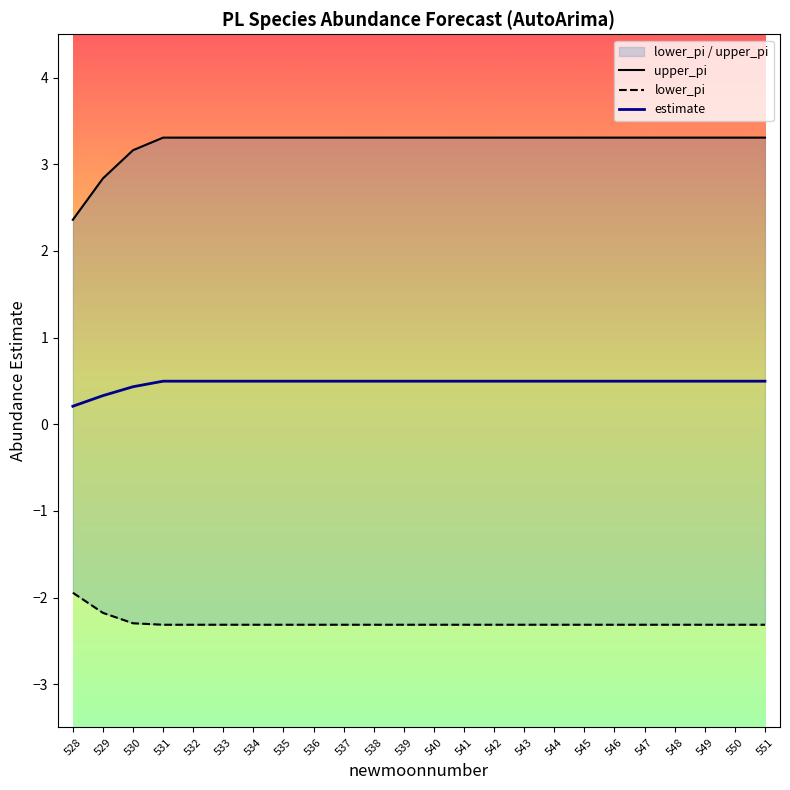

Reading left to right, extract all data points from this chart.

upper_pi: 528=2.4	529=2.8	530=3.2	531=3.3	532=3.3	533=3.3	534=3.3	535=3.3	536=3.3	537=3.3	538=3.3	539=3.3	540=3.3	541=3.3	542=3.3	543=3.3	544=3.3	545=3.3	546=3.3	547=3.3	548=3.3	549=3.3	550=3.3	551=3.3
lower_pi: 528=-1.9	529=-2.2	530=-2.3	531=-2.3	532=-2.3	533=-2.3	534=-2.3	535=-2.3	536=-2.3	537=-2.3	538=-2.3	539=-2.3	540=-2.3	541=-2.3	542=-2.3	543=-2.3	544=-2.3	545=-2.3	546=-2.3	547=-2.3	548=-2.3	549=-2.3	550=-2.3	551=-2.3
estimate: 528=0.2	529=0.3	530=0.4	531=0.5	532=0.5	533=0.5	534=0.5	535=0.5	536=0.5	537=0.5	538=0.5	539=0.5	540=0.5	541=0.5	542=0.5	543=0.5	544=0.5	545=0.5	546=0.5	547=0.5	548=0.5	549=0.5	550=0.5	551=0.5